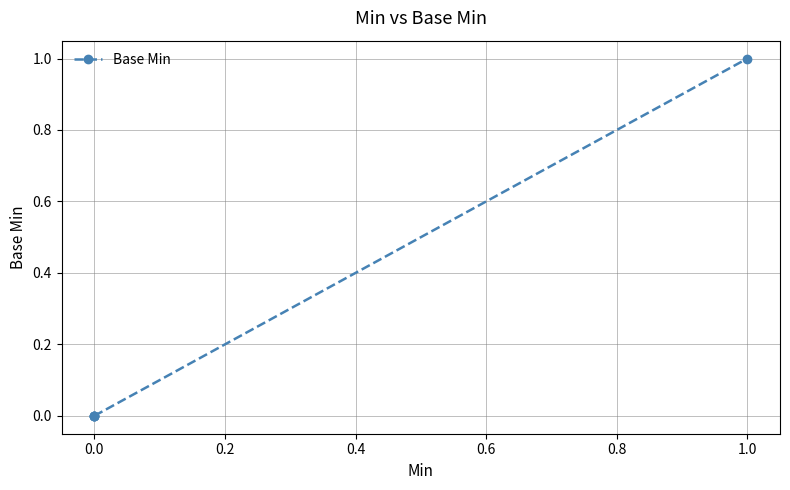

How many categories are shown in the chart?

5